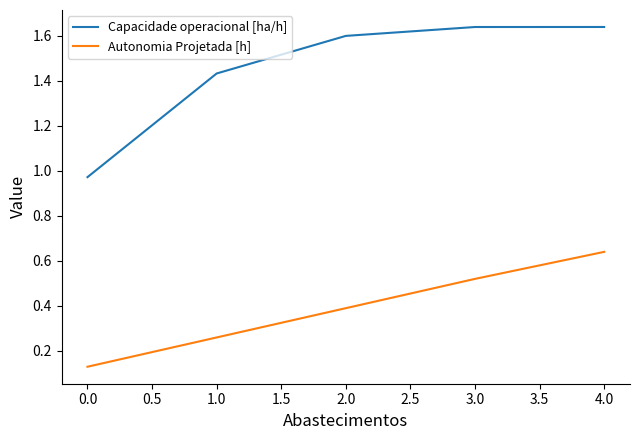

Which series has the largest total across all categories?

Capacidade operacional [ha/h]